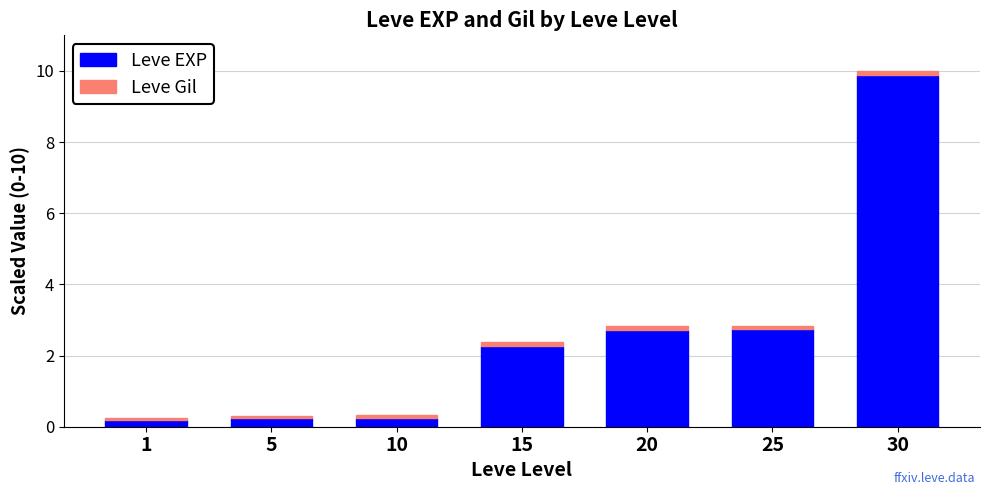

How many bars are there in total?

7